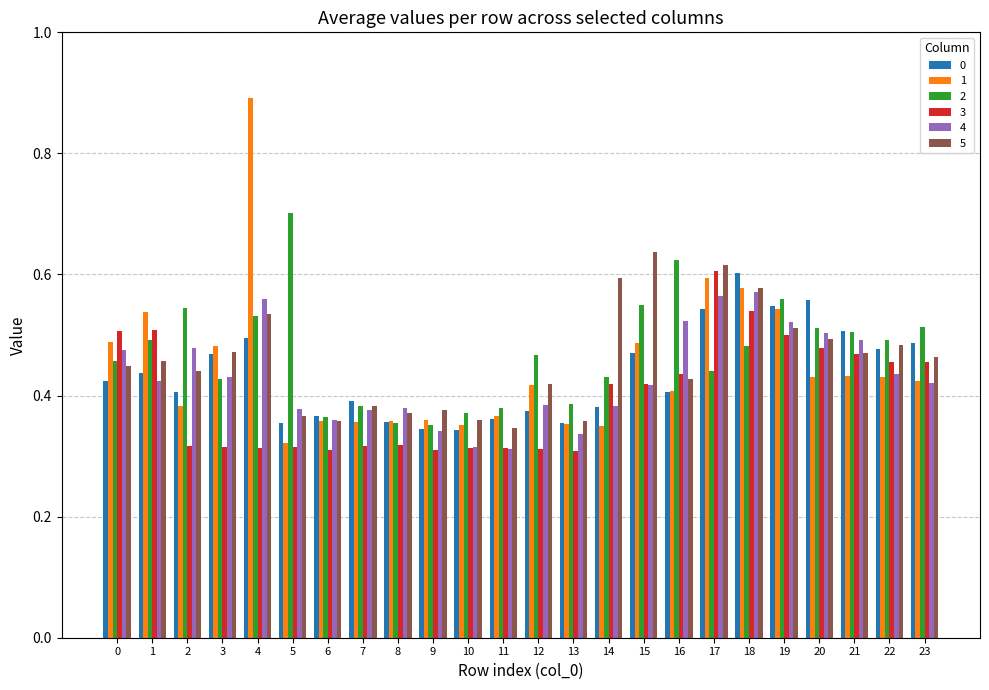

How many 5 values are between 0 and 1?

24